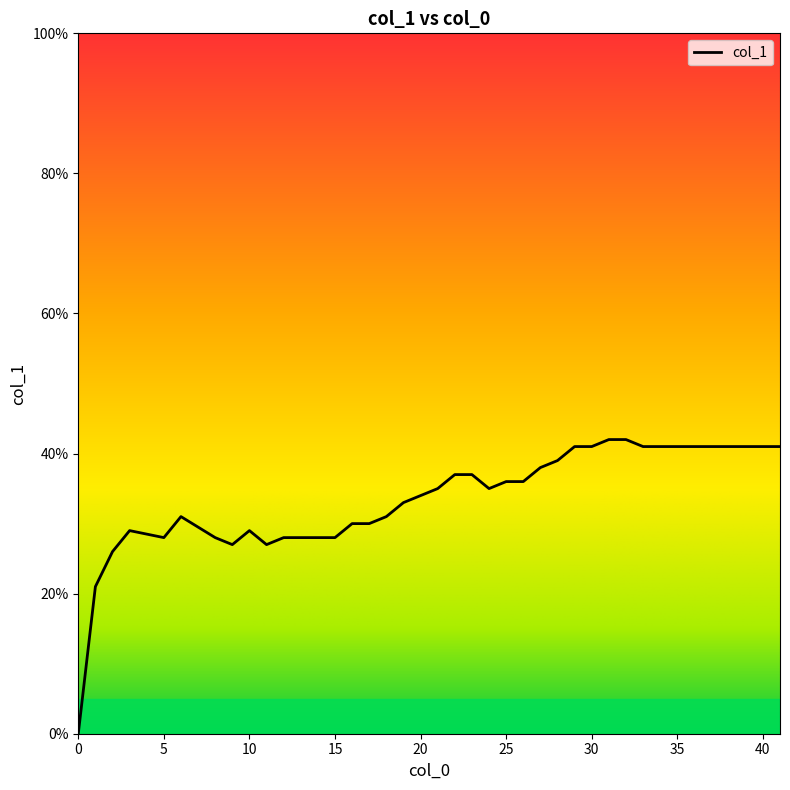

Does the chart have visible grid lines?

No